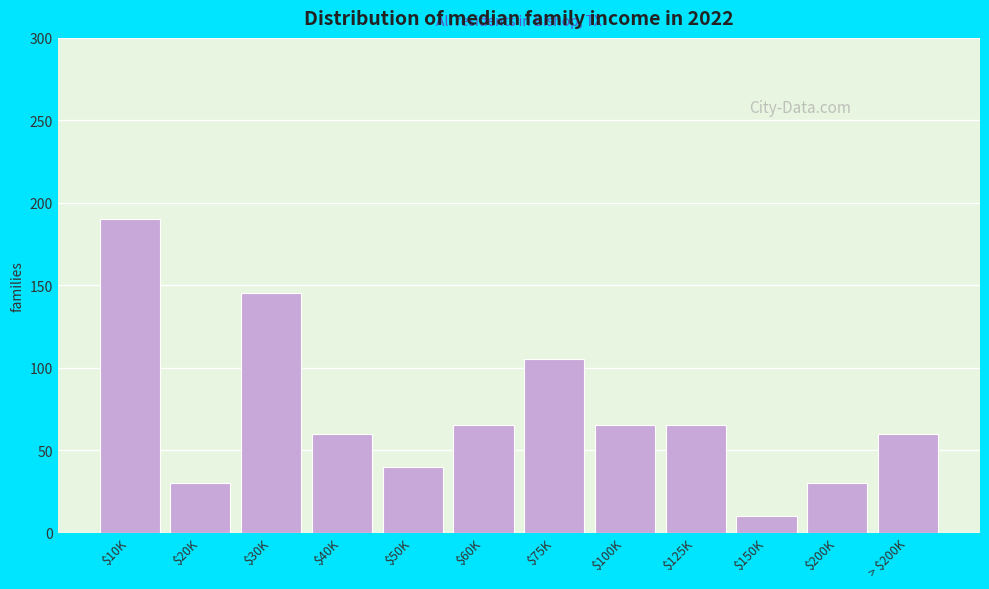

Reading left to right, transcribe all the data shown in this chart.

190	30	145	60	40	65	105	65	65	10	30	60